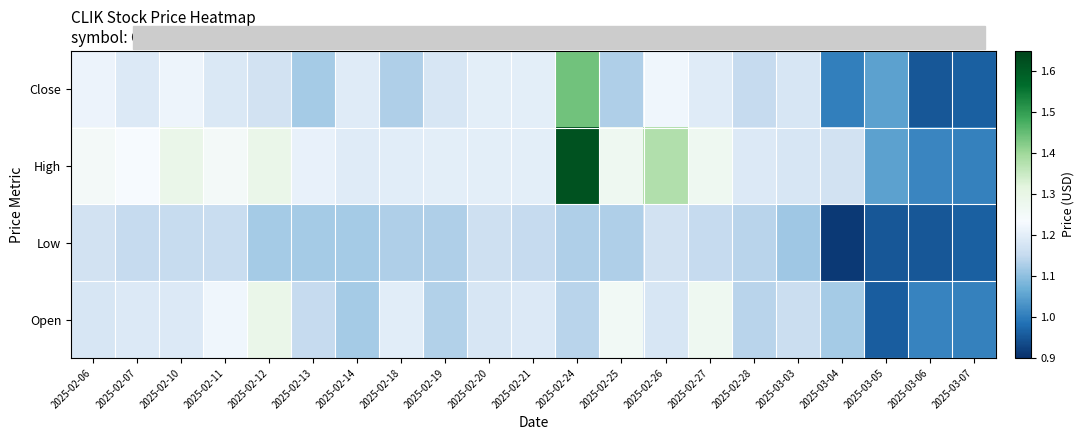

Which series has the largest total across all categories?

High